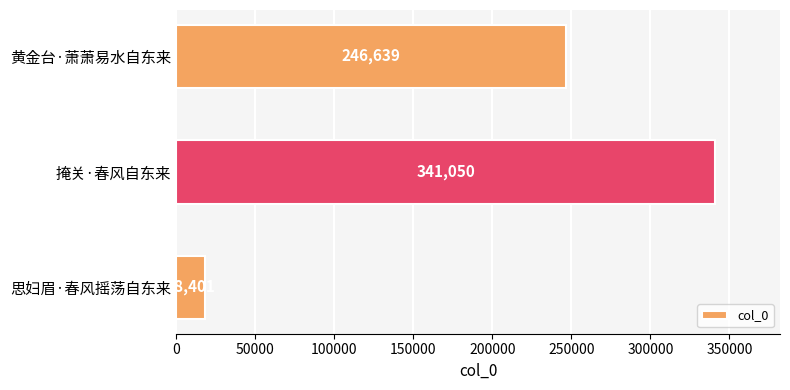

How many data points does each series have?

3